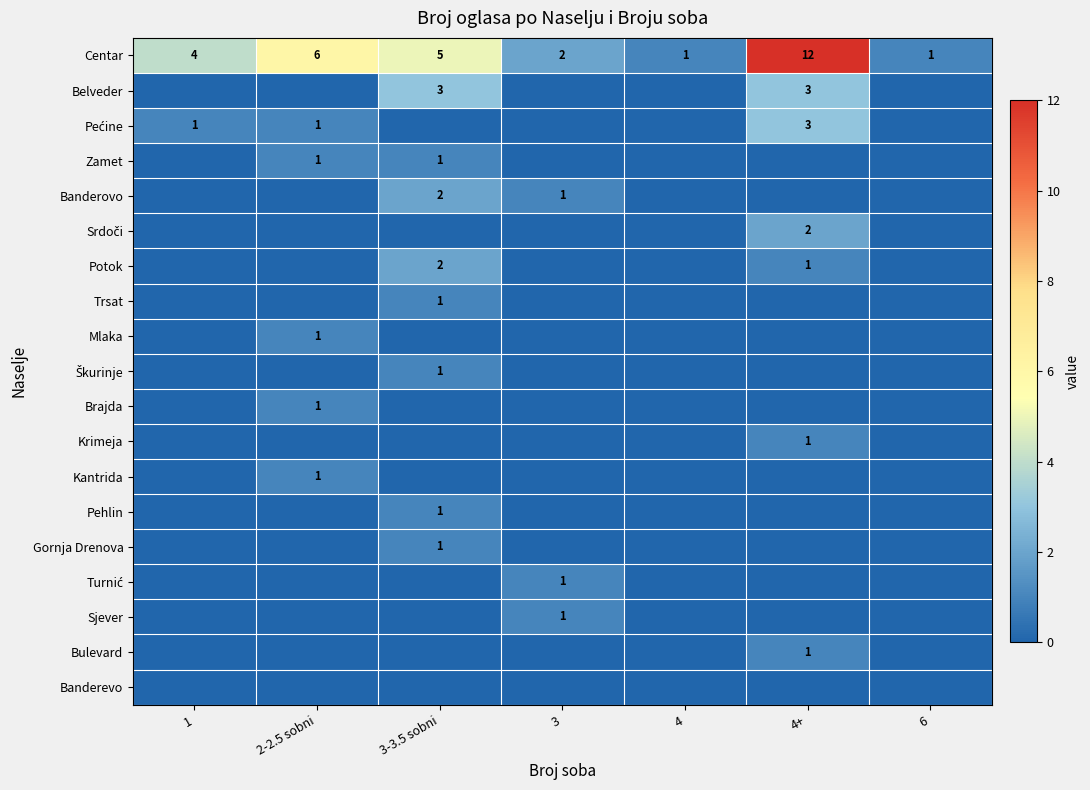

What is the sum of all Centar values?

31